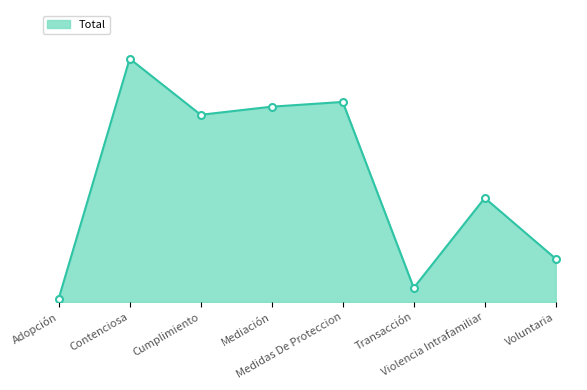

Does the chart have visible grid lines?

No